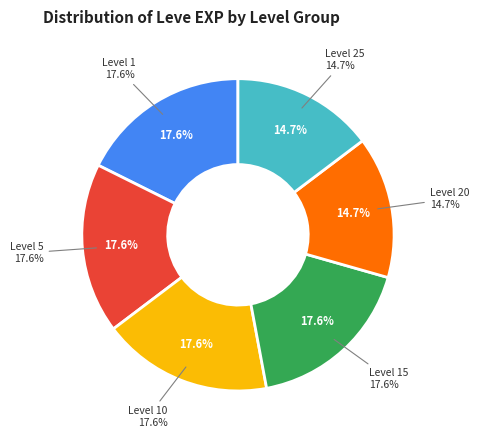

Is Level 1 the majority of the pie?

No